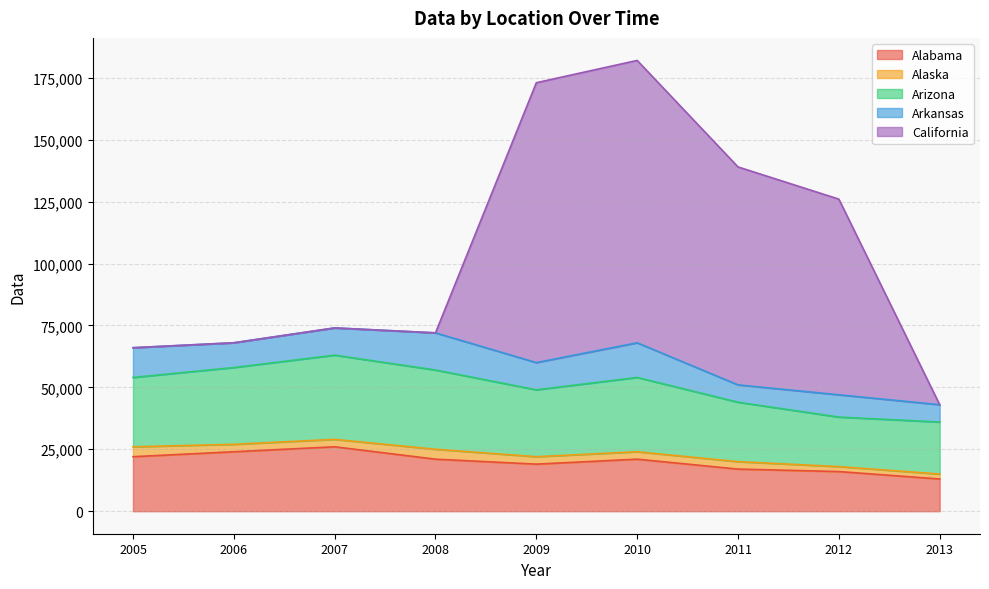

Which series changed the most between 2006 and 2013?

Alabama